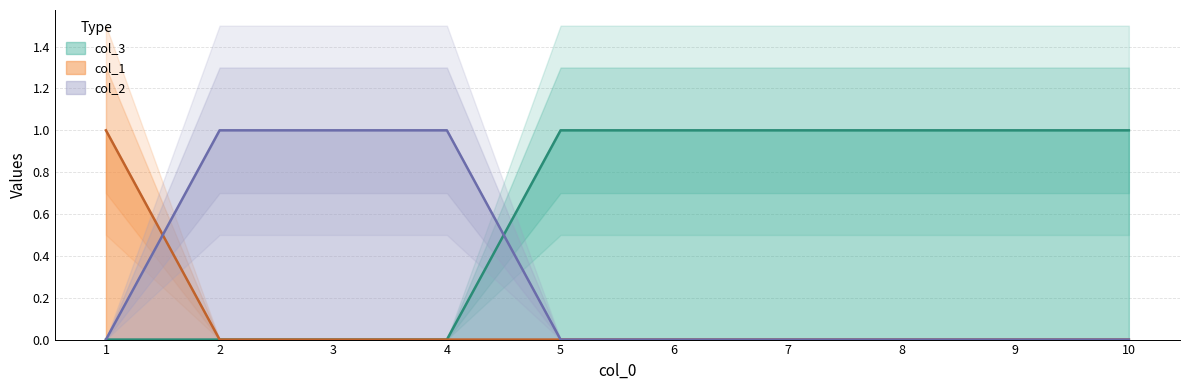

What is the highest value of the 2 series?

1